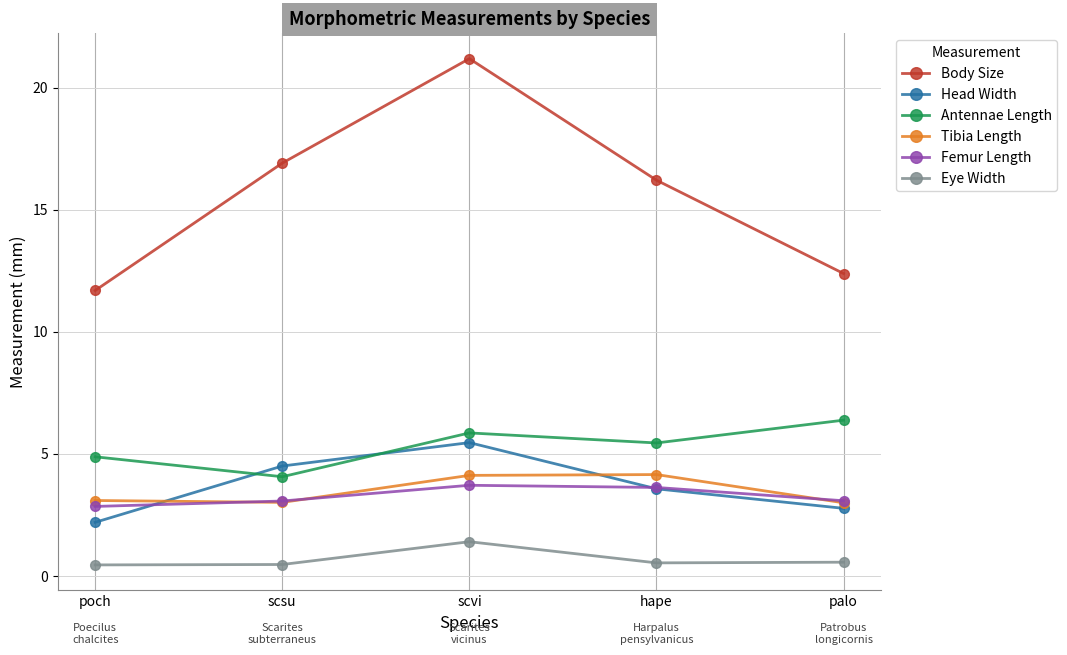

Is the value of Femur Length at palo greater than the value of Head Width at poch?

Yes